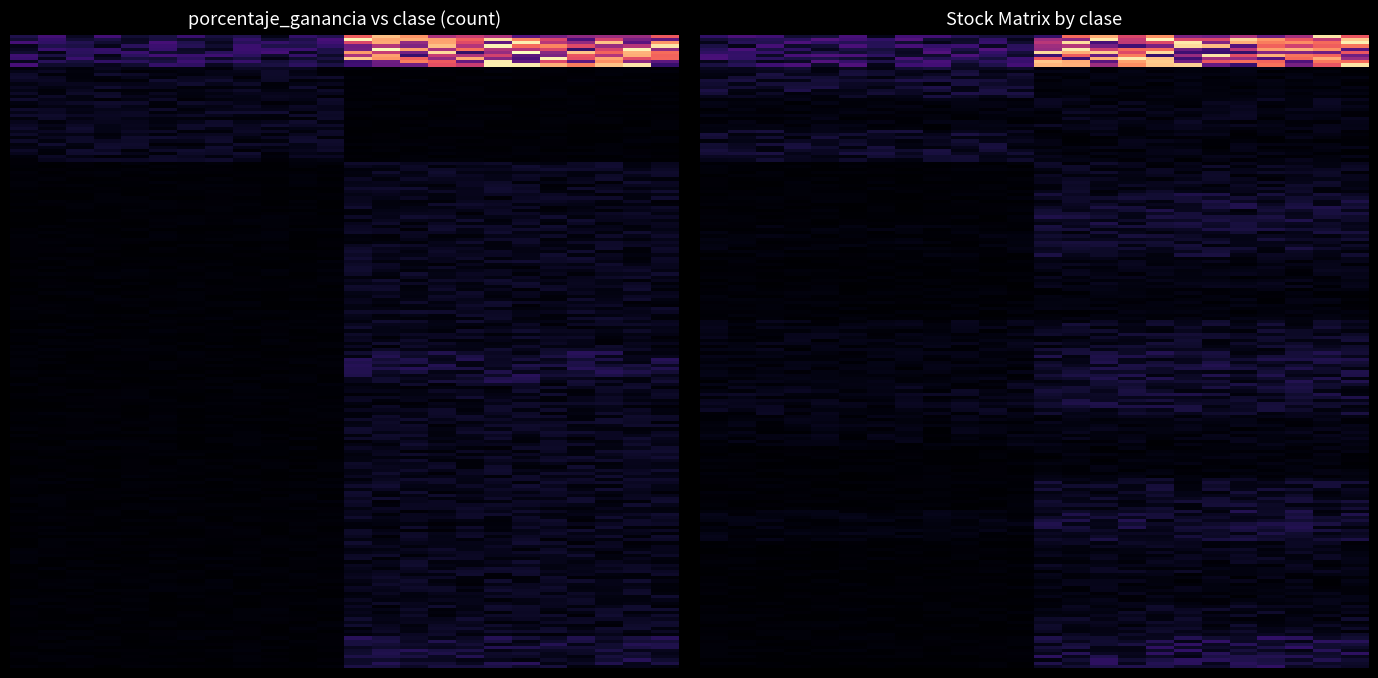

Where is PRODUCTOS SANITARIOS nearest to the value 7?

20.23